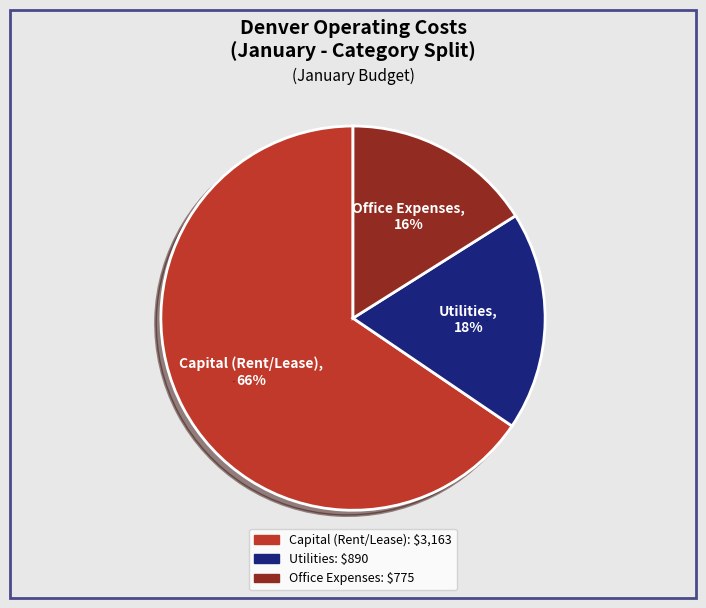

Does any single category account for the majority?

No